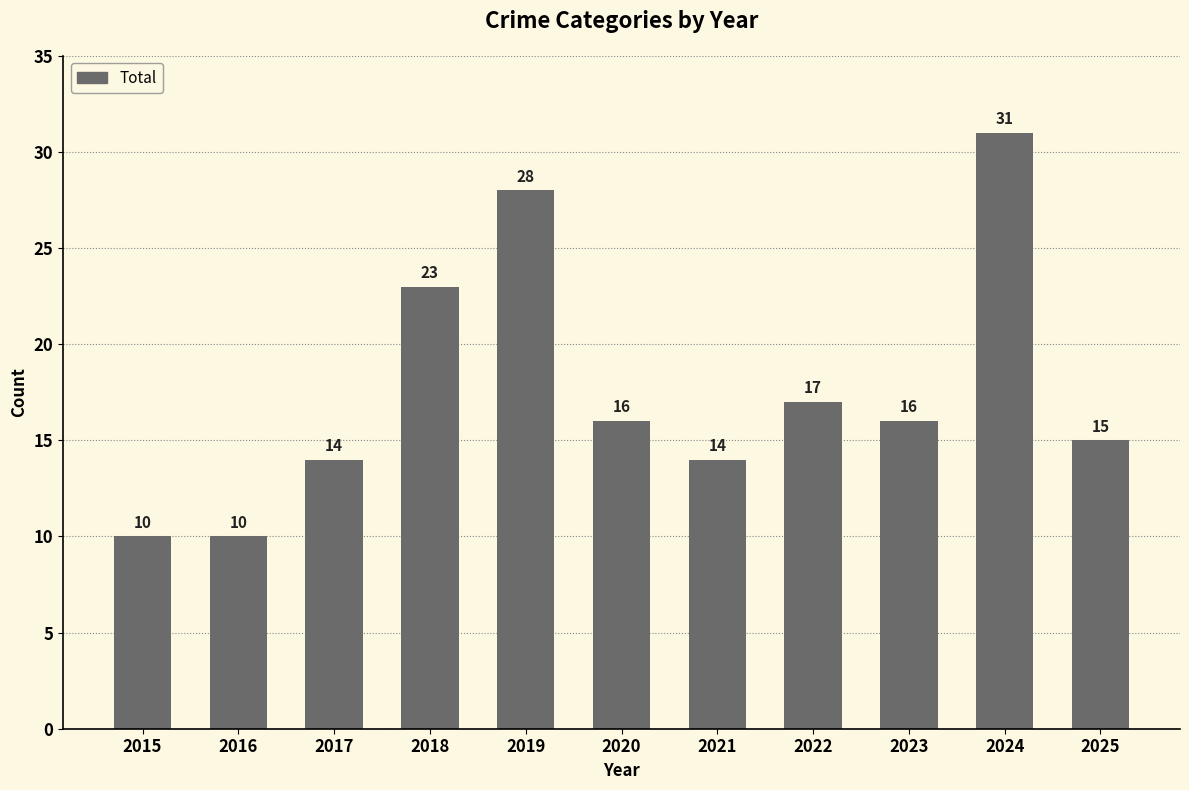

Which category has the highest value across all series?

2024